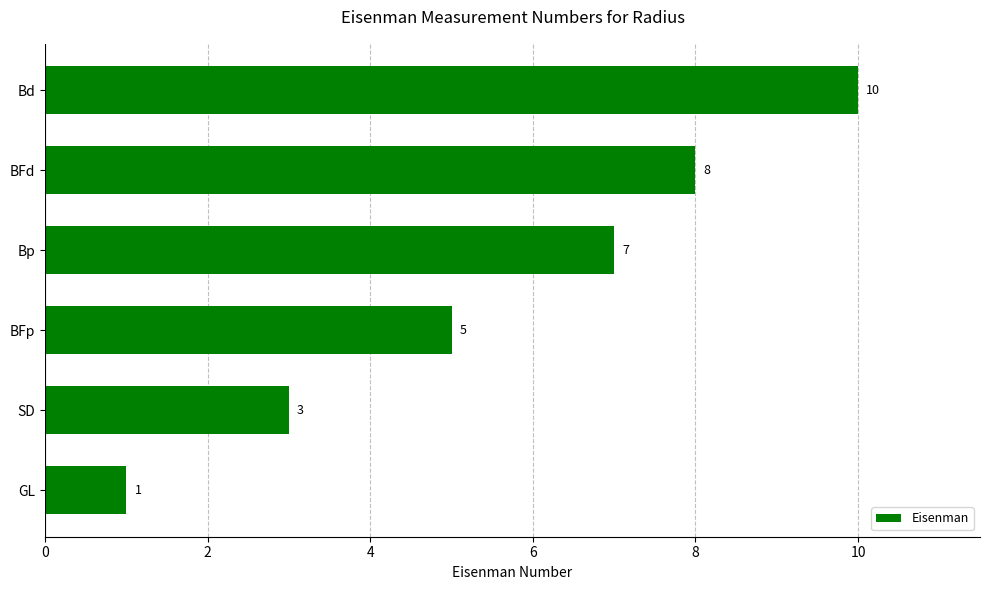

Count the number of categories in the chart.

6